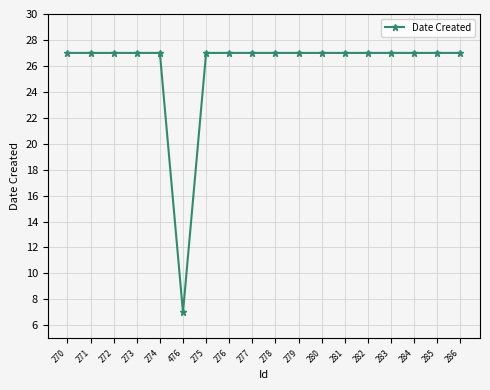

Count the number of categories in the chart.

18